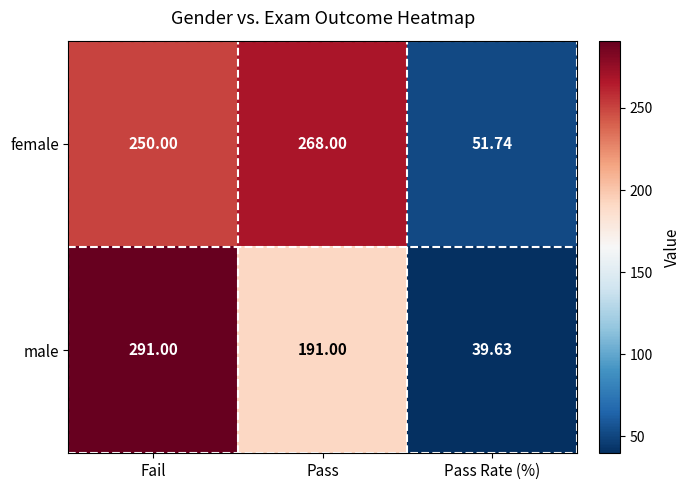

Which label corresponds to the smallest value in the chart?

Pass Rate (%)